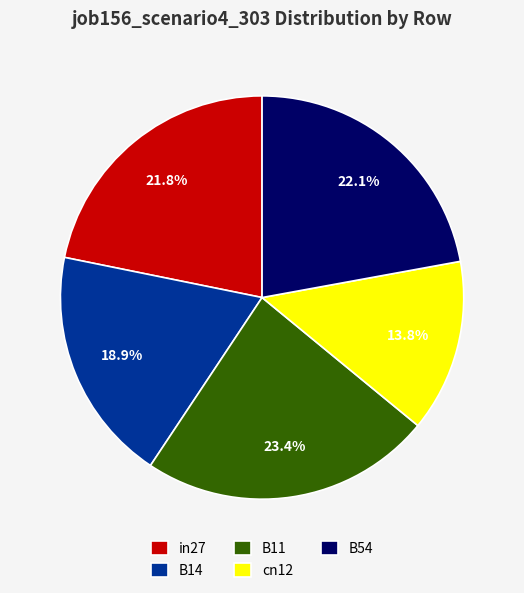

Combined, what portion of the pie is B14 and B54?

41.0%